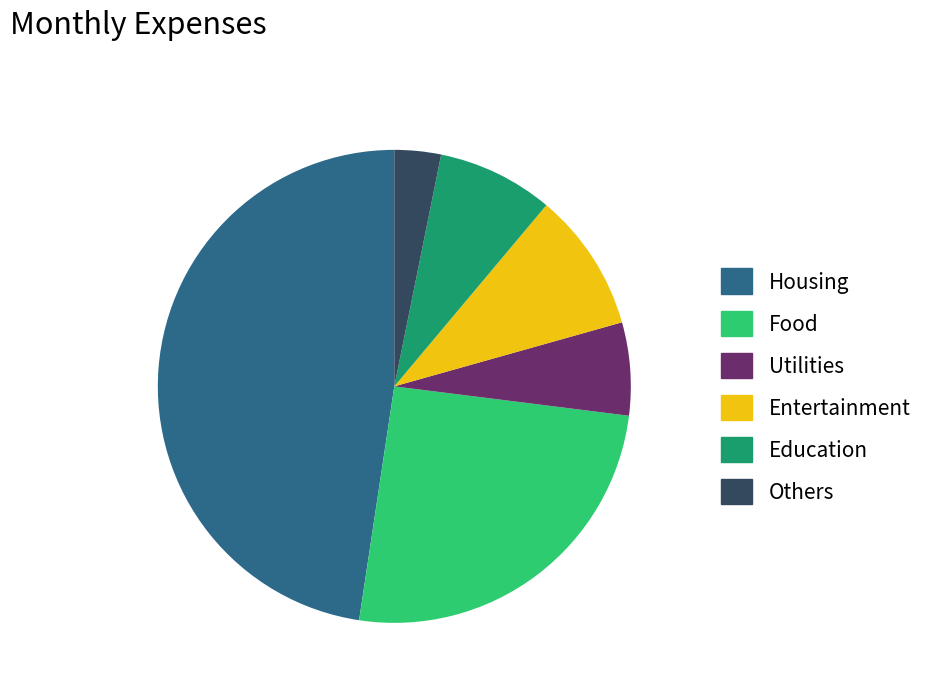

Rank the categories by value from highest to lowest.

Housing, Food, Entertainment, Education, Utilities, Others